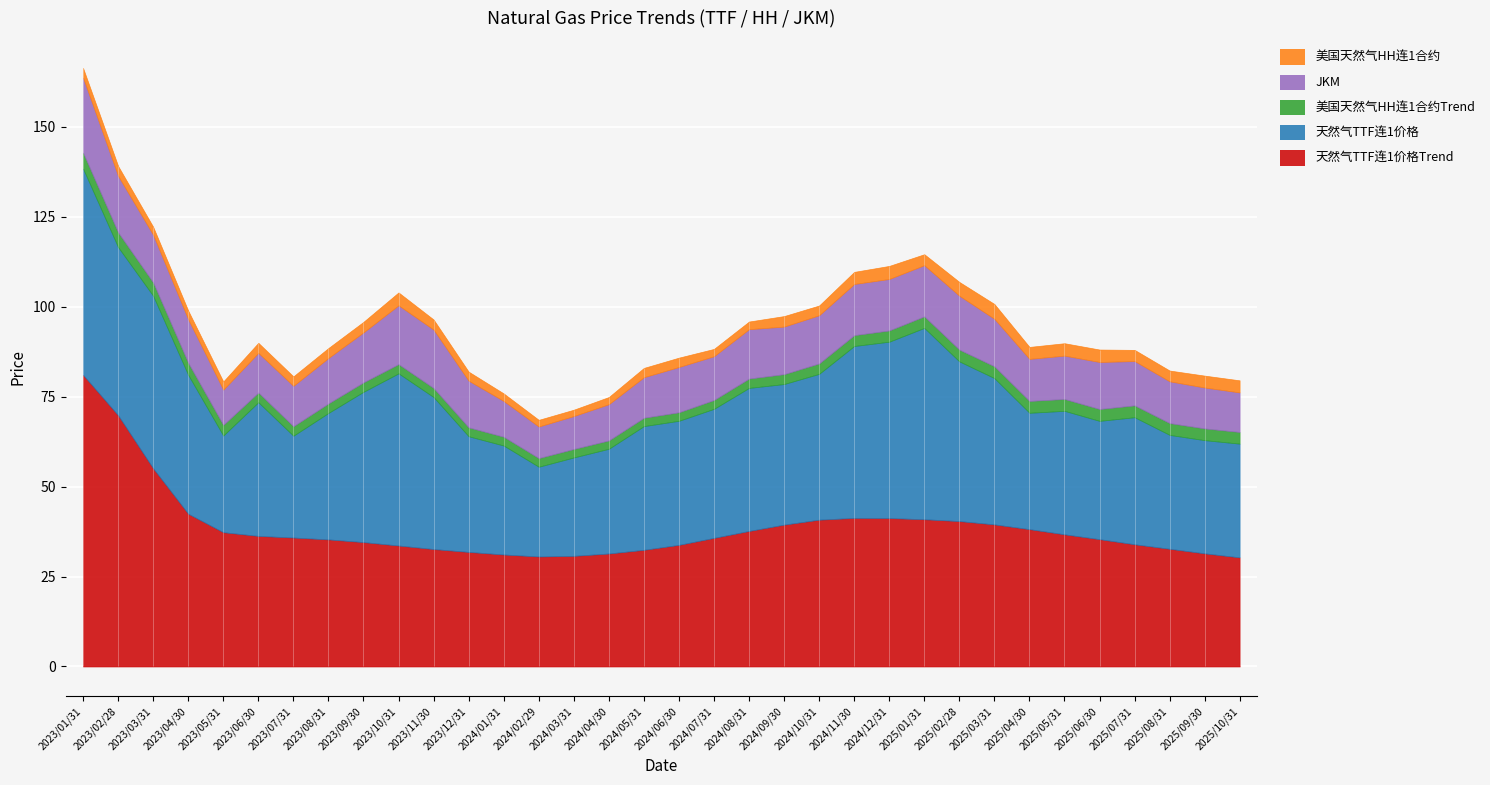

True or false: 美国天然气HH连1合约Trend and 美国天然气HH连1合约 intersect in this chart.

True